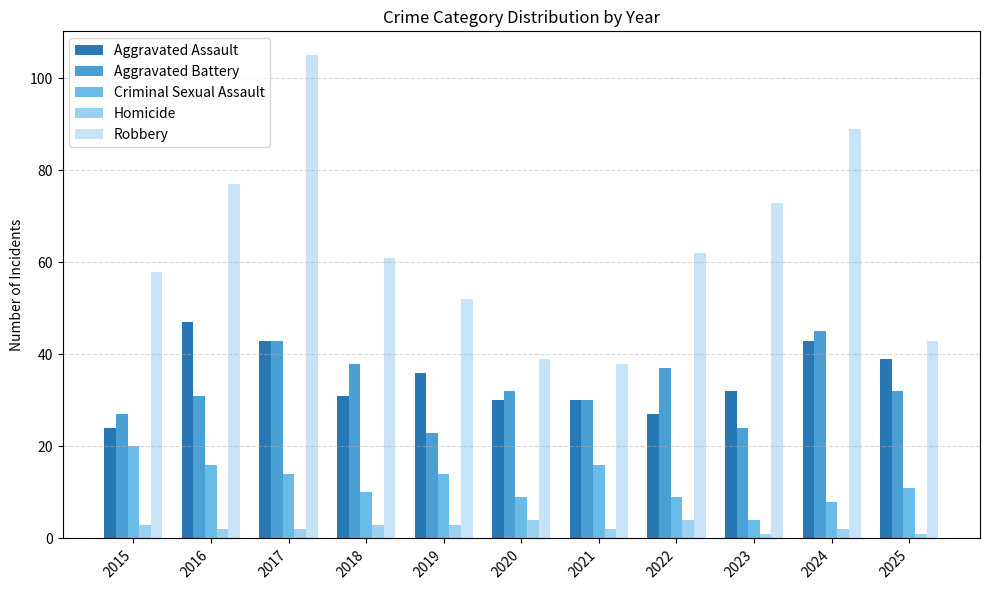

At which label does Robbery reach its peak?

2017